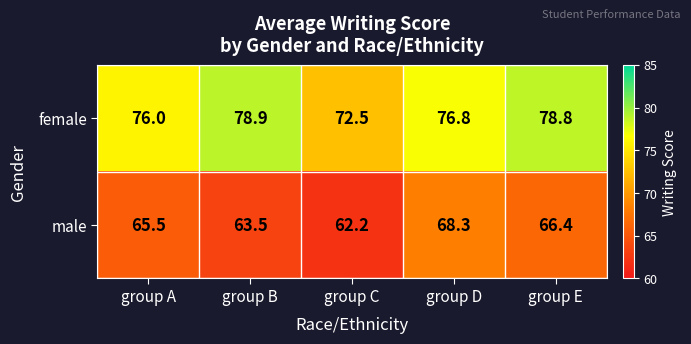

The value of female at group E is 78.8. True or false?

True